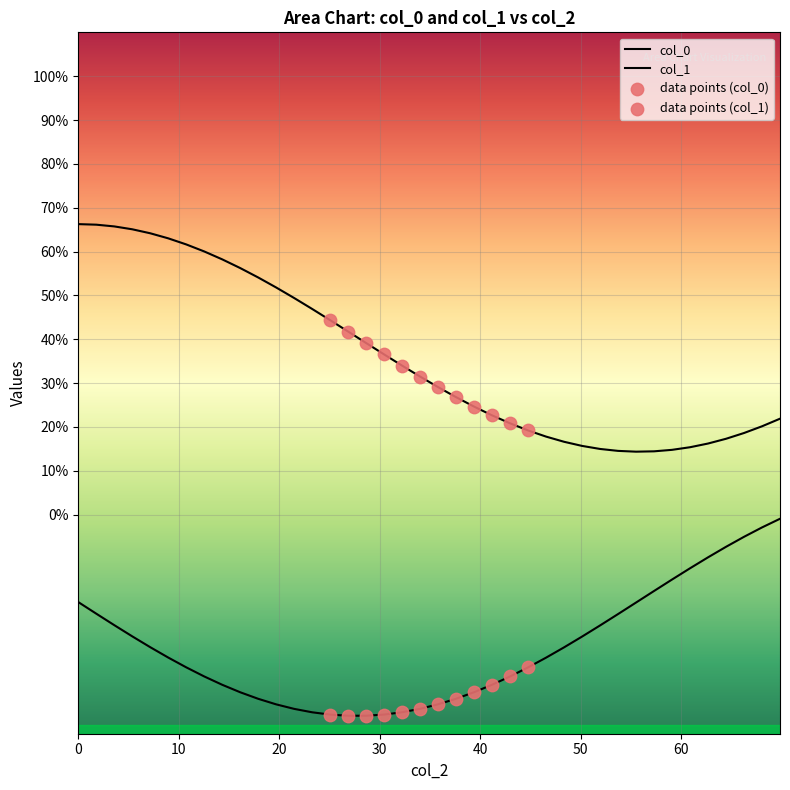

Is the value of col_0 at 62.66178049000899 greater than the value of col_1 at 34.01639512314774?

Yes